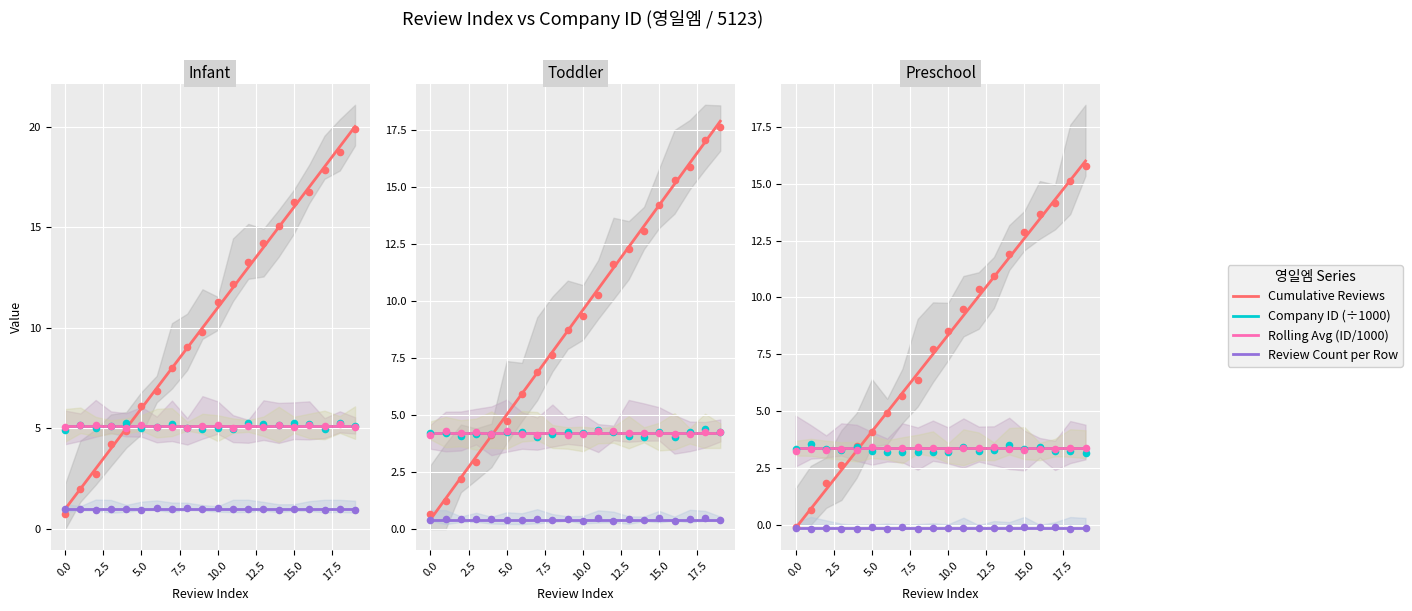

What is the total value across all series at 18?

21.7